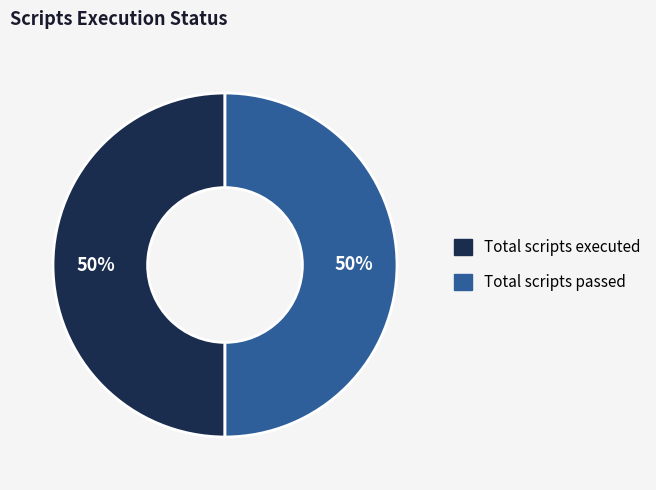

To the nearest percent, what is the average slice percentage?

50%